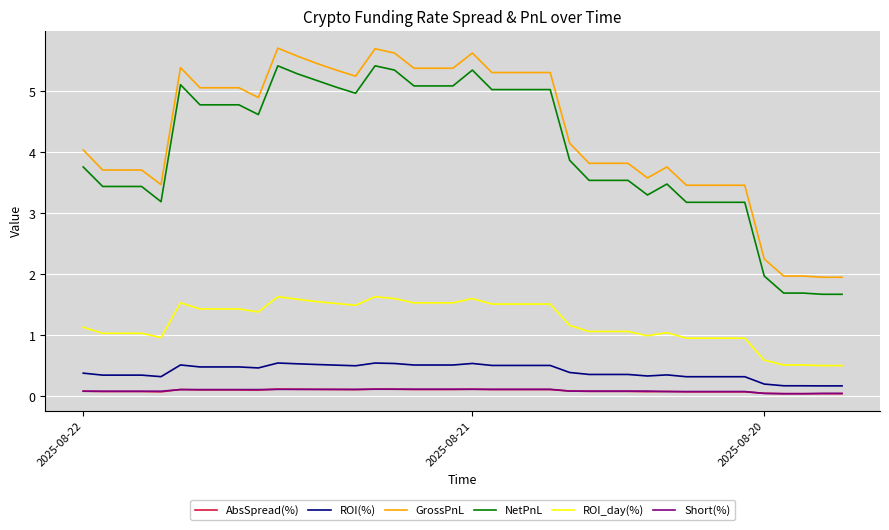

Which series has the largest range (max minus min)?

GrossPnL